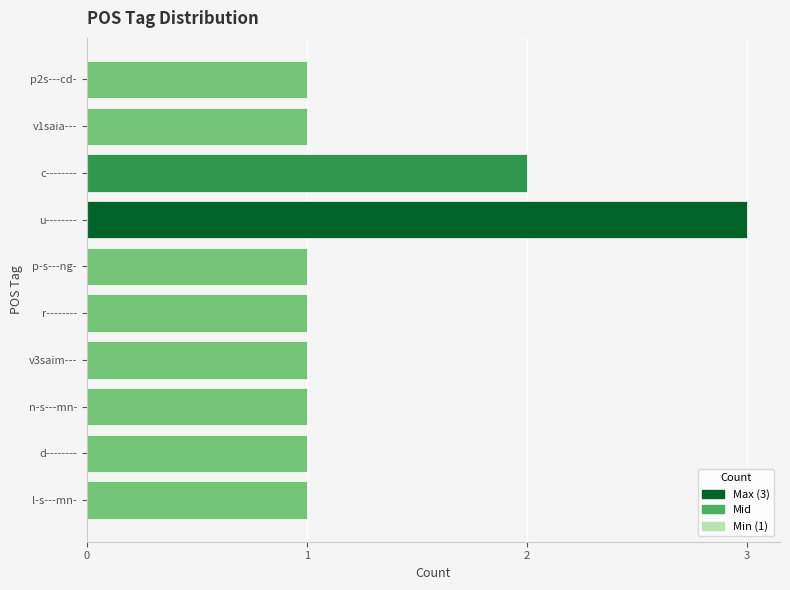

What is the change in value from l-s---mn- to u--------?

+2